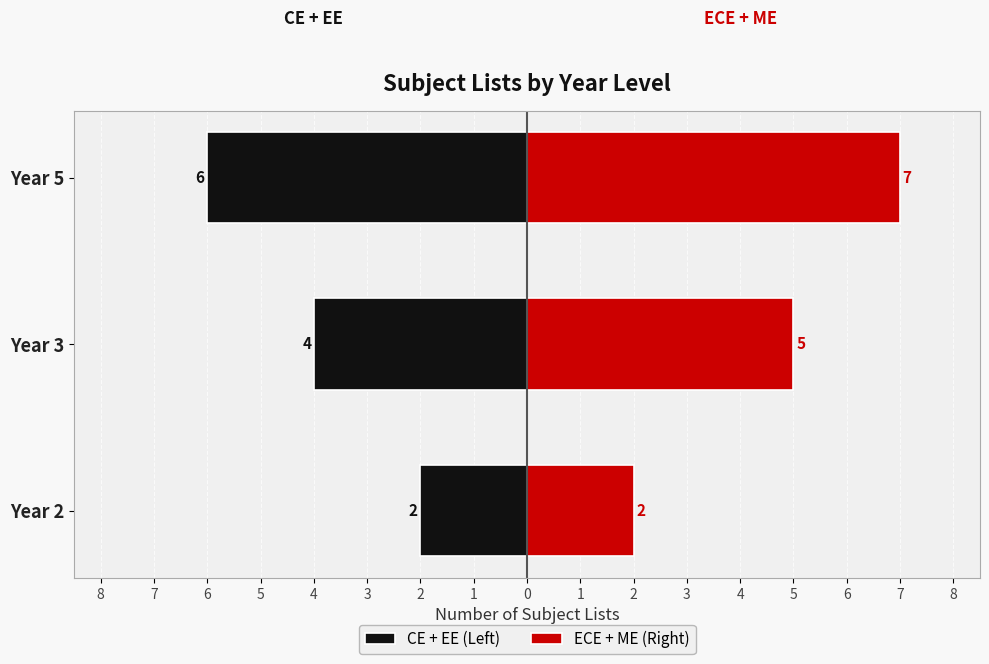

What is the difference between the maximum and minimum values in the CE + EE (Left) series?

4